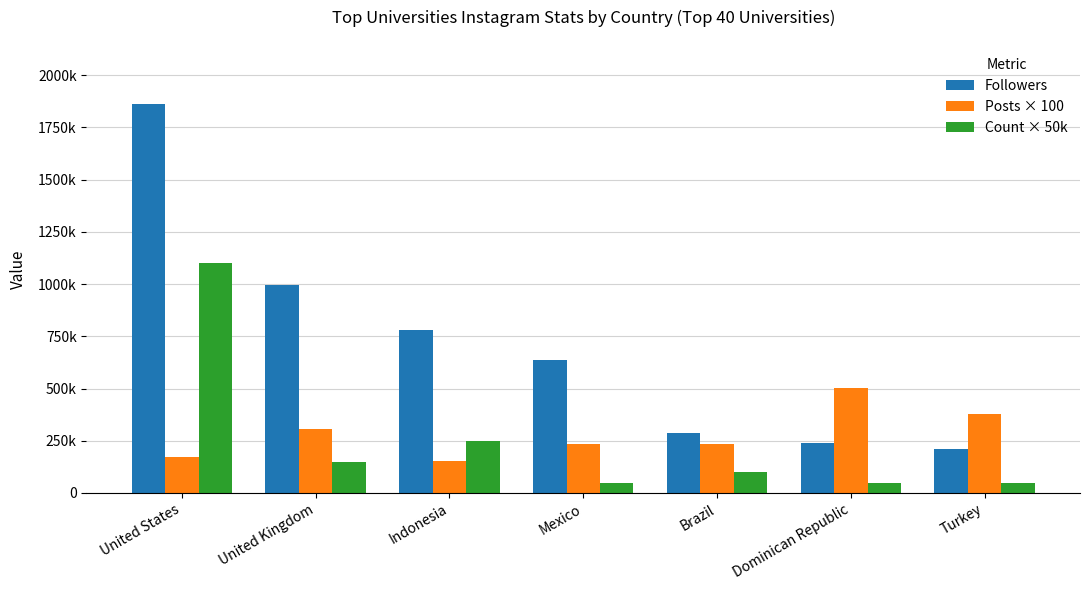

Are the bars horizontal?

No